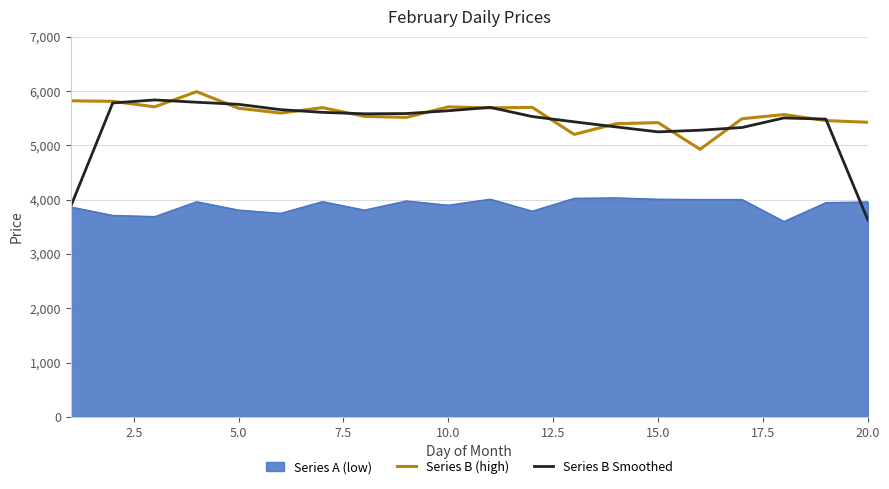

Does the chart have visible grid lines?

Yes